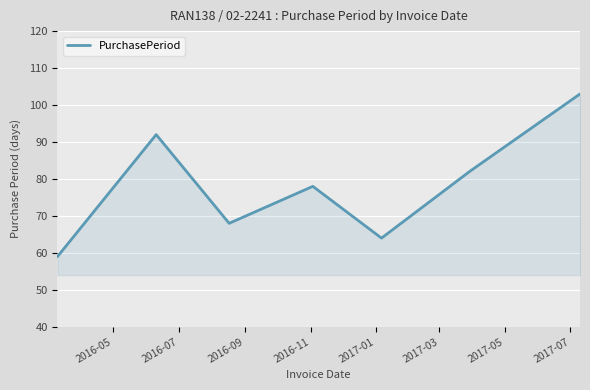

What is the sum of all values?

546